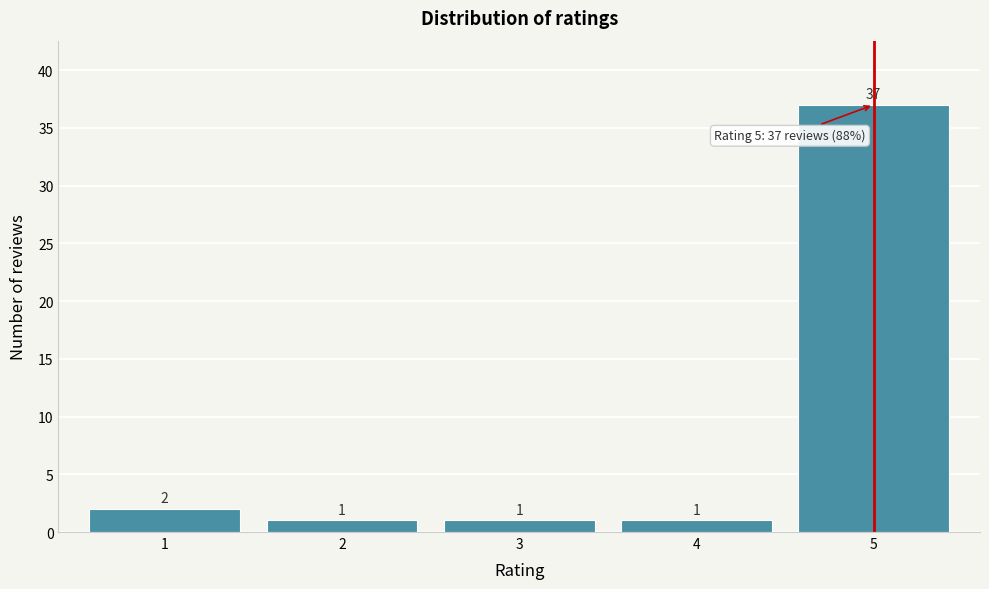

Which range on the x-axis has the tallest bar?

4.5 to 5.5